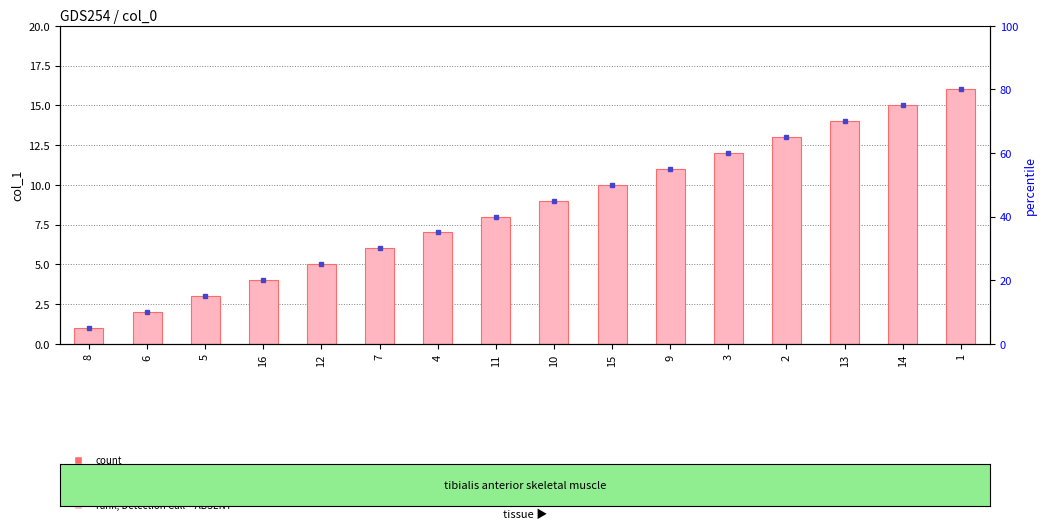

How many bars are there in total?

16